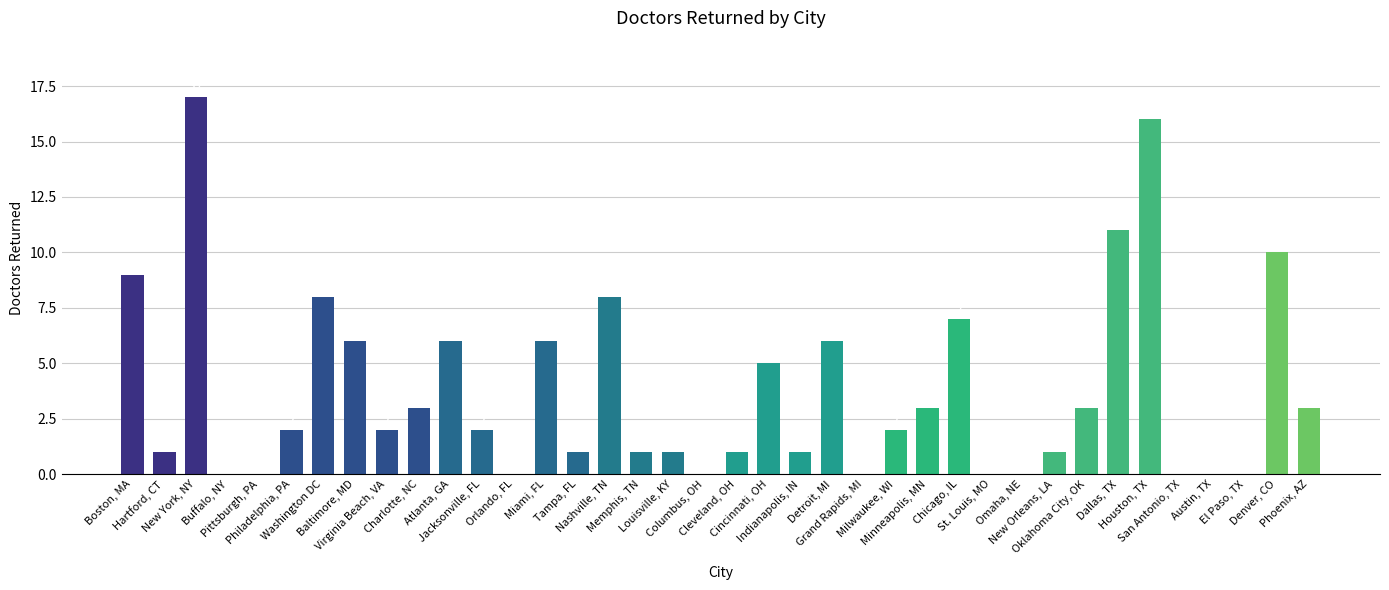

The value at Columbus, OH is 0. True or false?

True